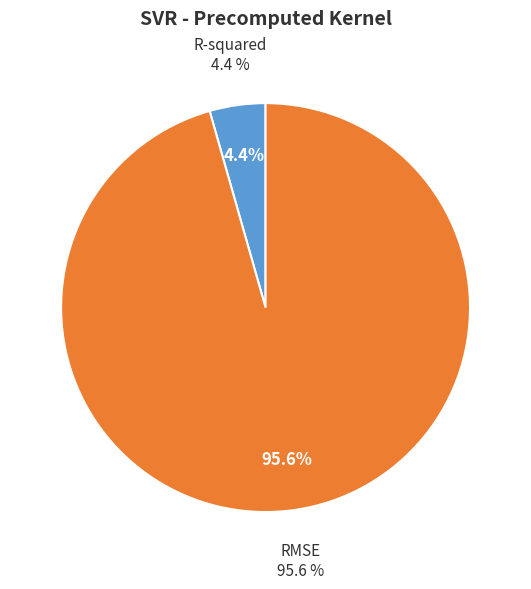

Is it true that RMSE is 83% of the pie?

False